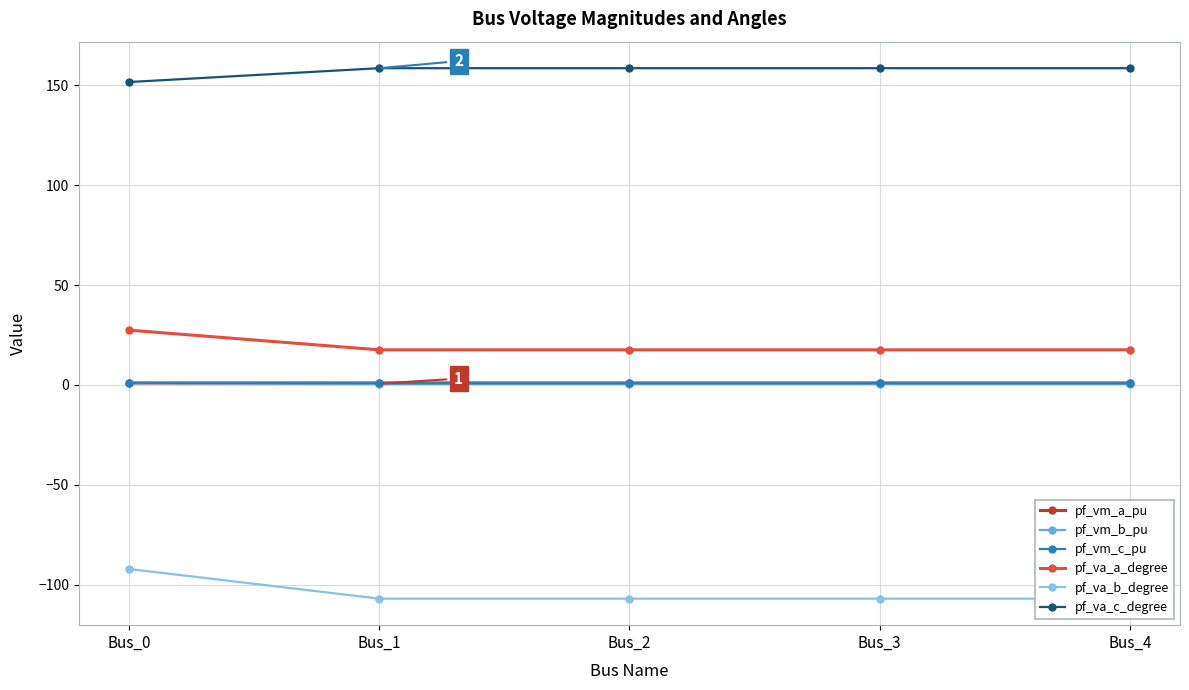

How many lines are shown in the chart?

6